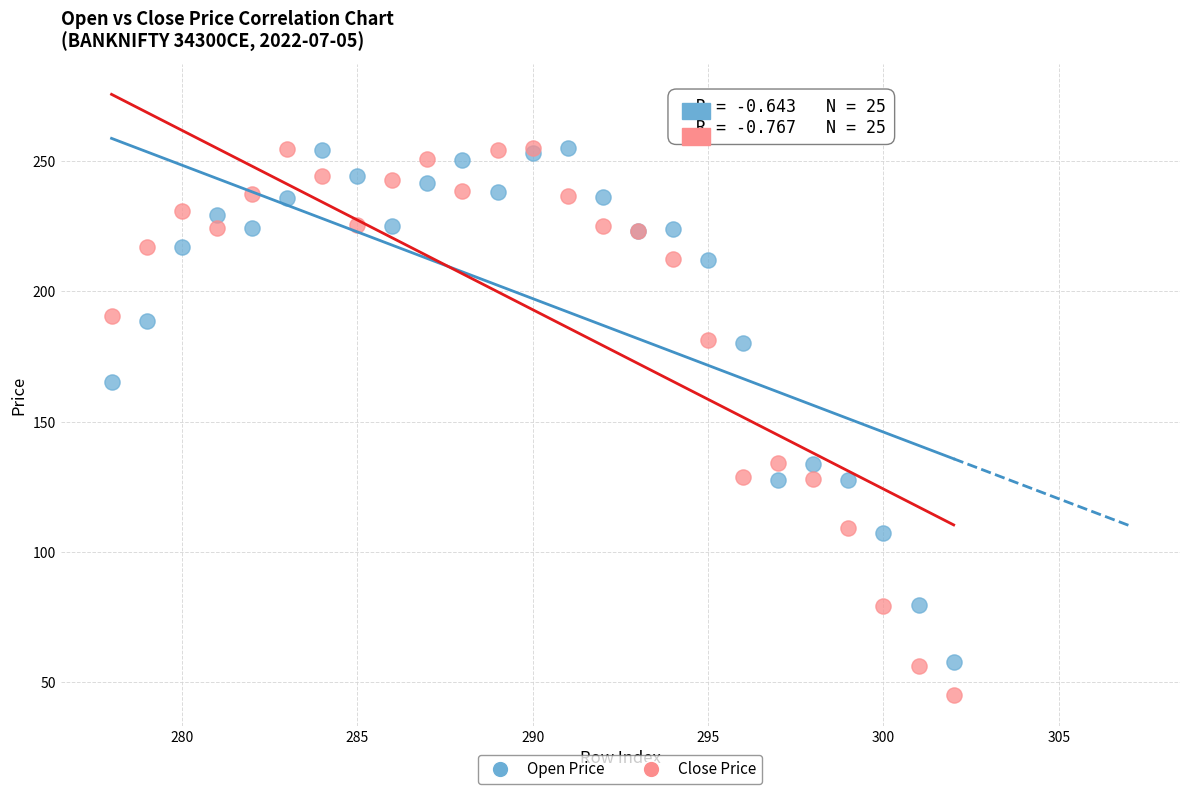

In the Open Price series, what Y value is closest to 156?

165.0